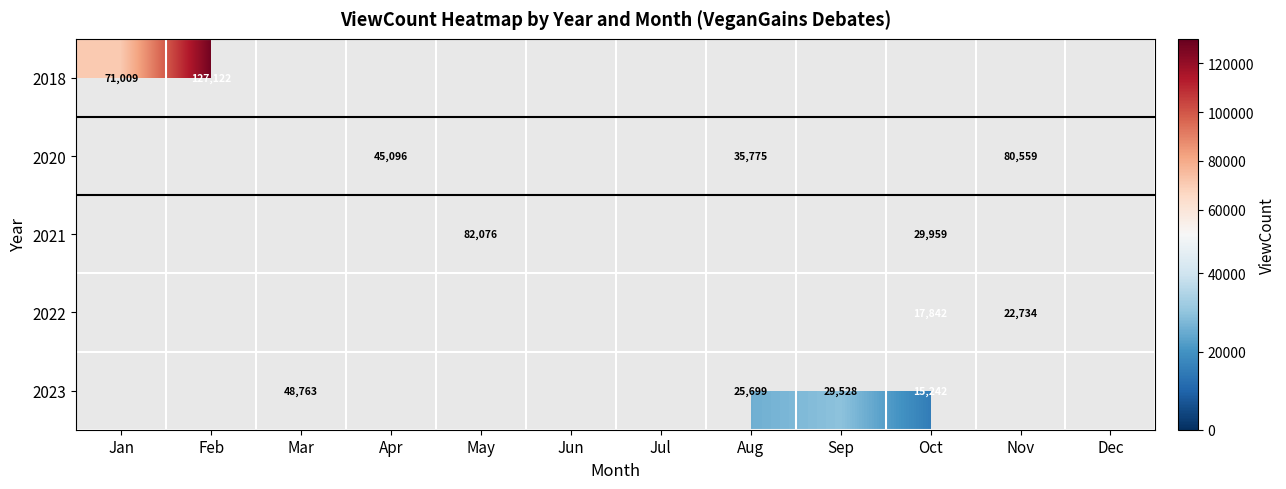

At how many categories does at least one series exceed 118242?

1